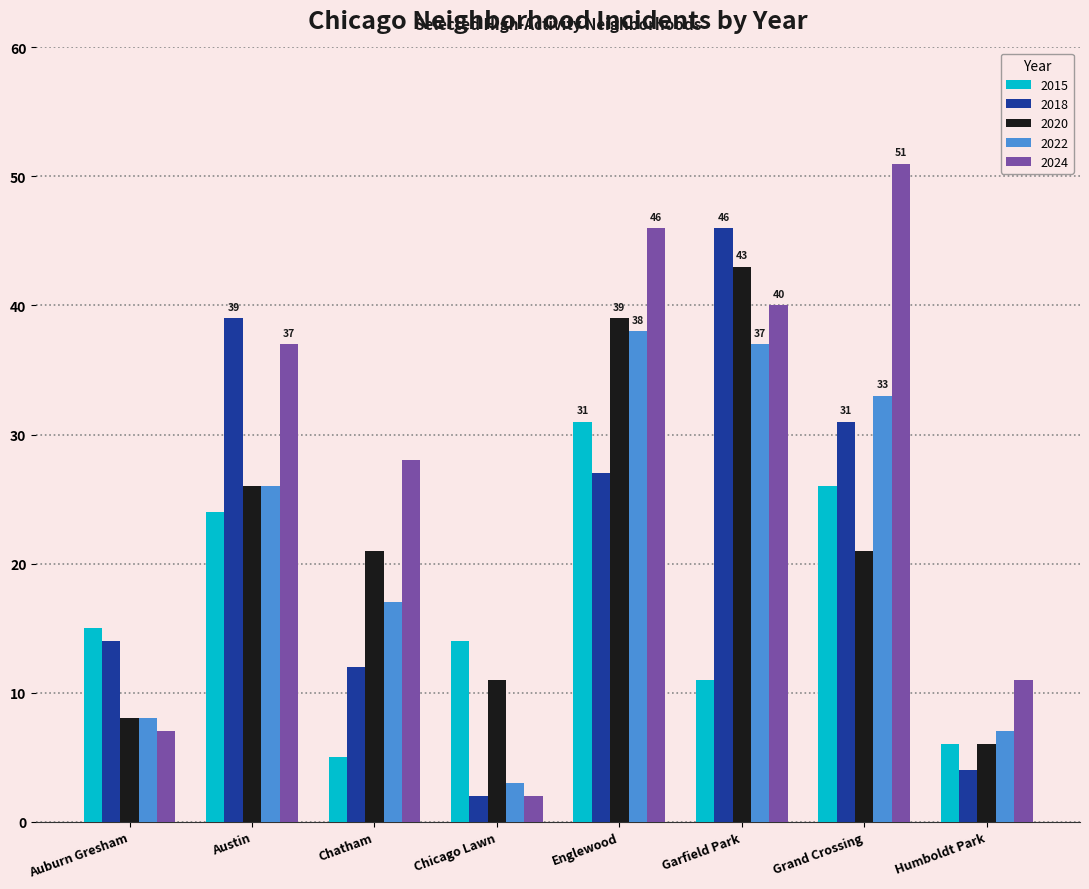

At which label does 2020 first exceed 21?

Austin